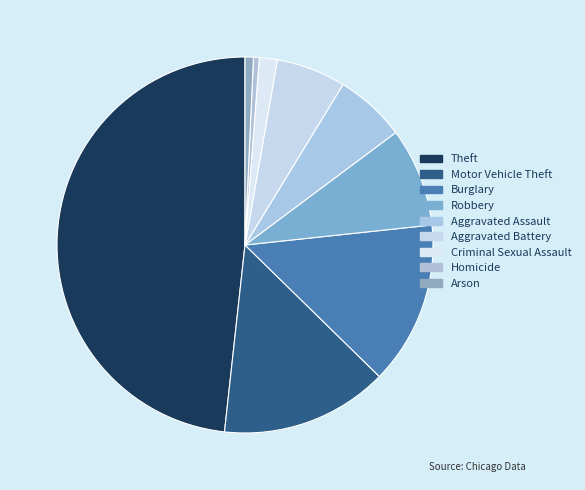

To the nearest percent, what percentage of the pie is Aggravated Battery?

6%